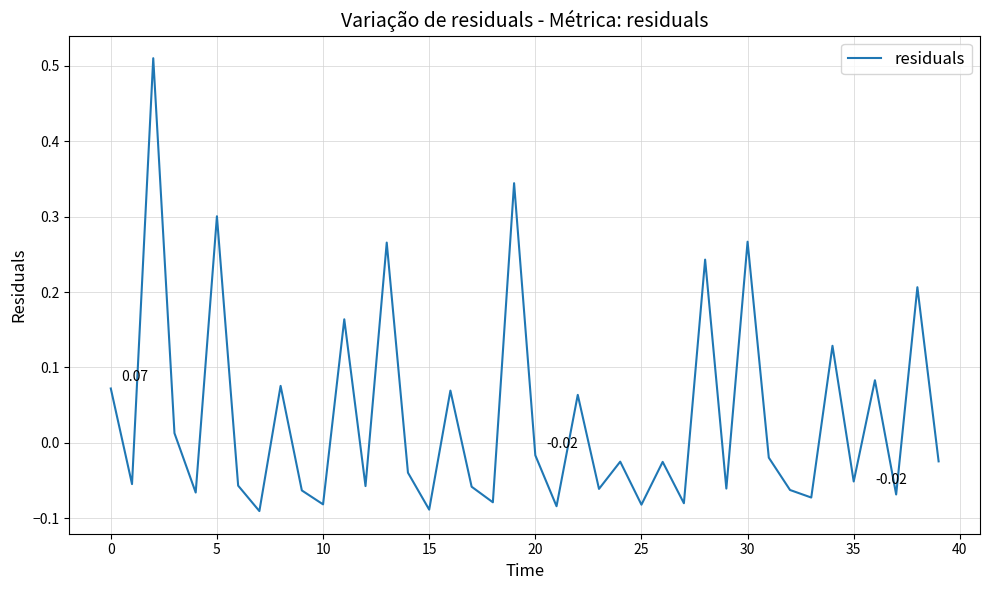

What is the difference between the maximum and minimum values?

0.6